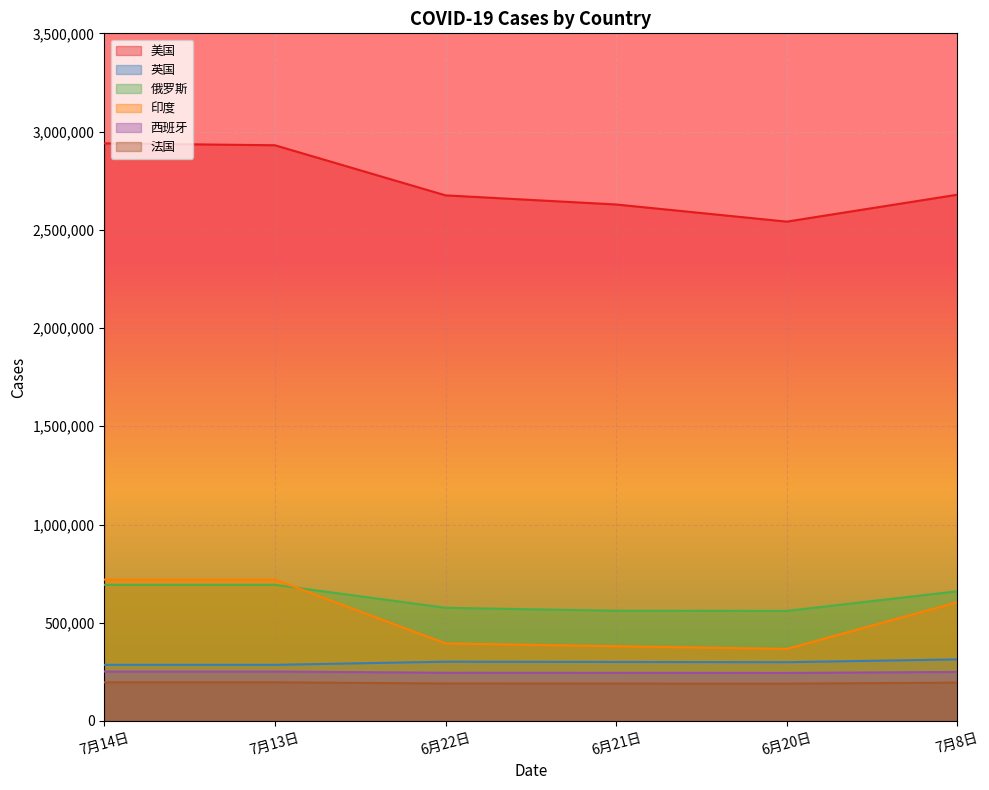

What is the total value across all series at 6月22日?

4384879